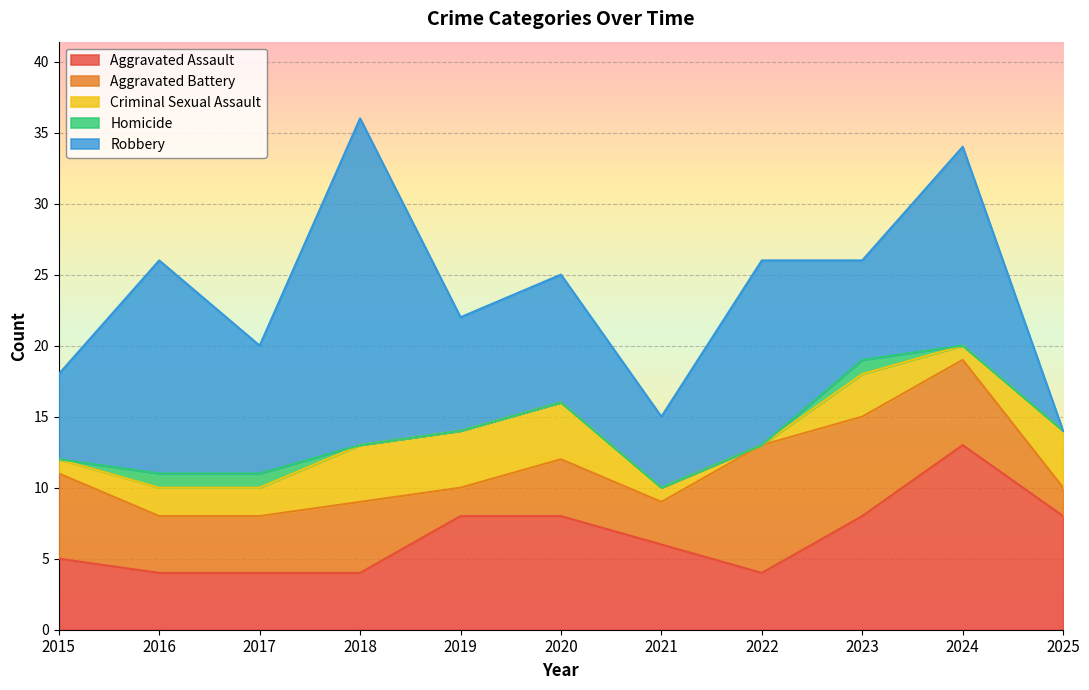

Reading left to right, transcribe all the data shown in this chart.

Aggravated Assault: 2015=5	2016=4	2017=4	2018=4	2019=8	2020=8	2021=6	2022=4	2023=8	2024=13	2025=8
Aggravated Battery: 2015=6	2016=4	2017=4	2018=5	2019=2	2020=4	2021=3	2022=9	2023=7	2024=6	2025=2
Criminal Sexual Assault: 2015=1	2016=2	2017=2	2018=4	2019=4	2020=4	2021=1	2022=0	2023=3	2024=1	2025=4
Homicide: 2015=0	2016=1	2017=1	2018=0	2019=0	2020=0	2021=0	2022=0	2023=1	2024=0	2025=0
Robbery: 2015=6	2016=15	2017=9	2018=23	2019=8	2020=9	2021=5	2022=13	2023=7	2024=14	2025=0